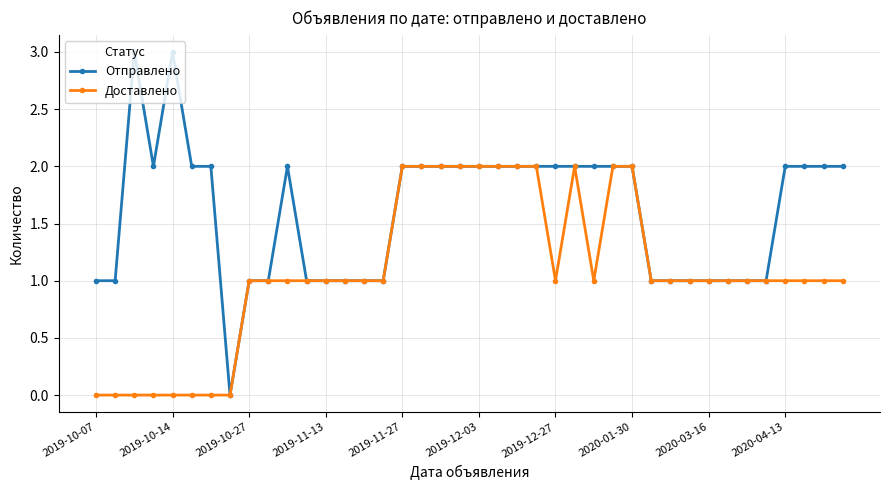

True or false: Доставлено has more than 0 points higher than both neighbors.

True